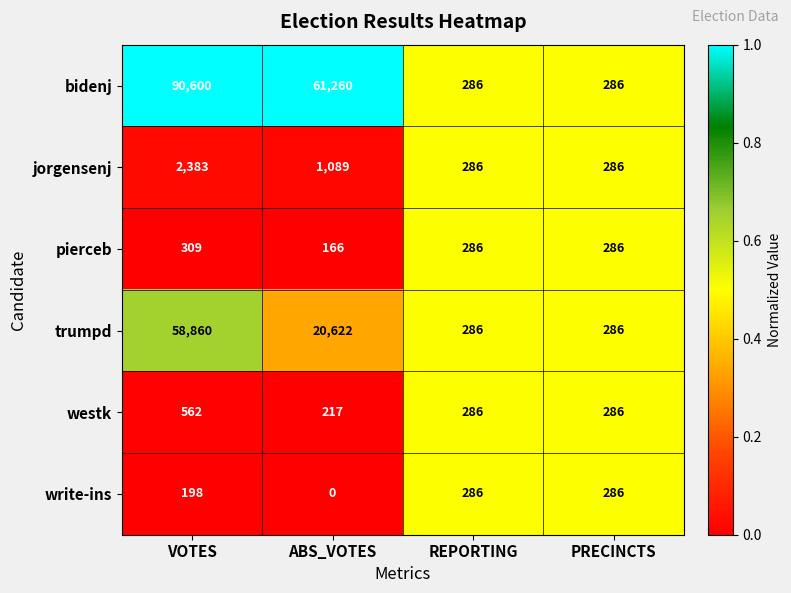

Count the number of data series in this chart.

6